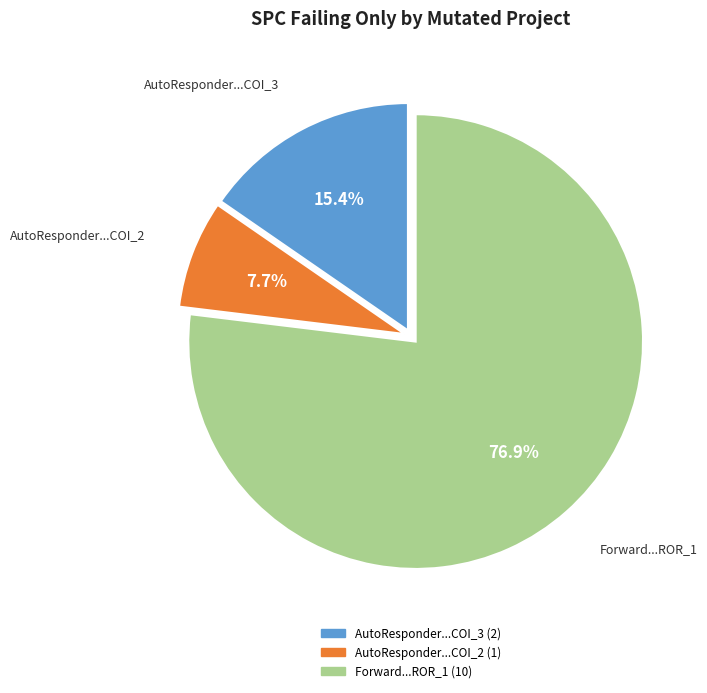

Is there any slice that represents more than half of the pie?

Yes